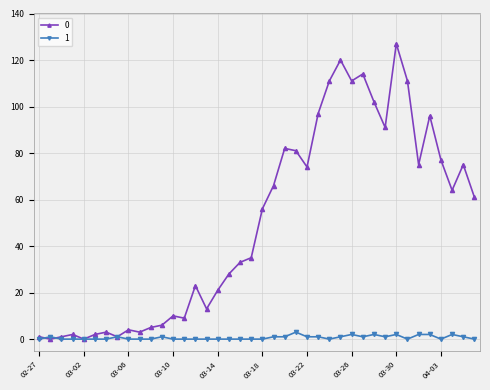

What is the difference between the maximum and minimum values in the 1 series?

3